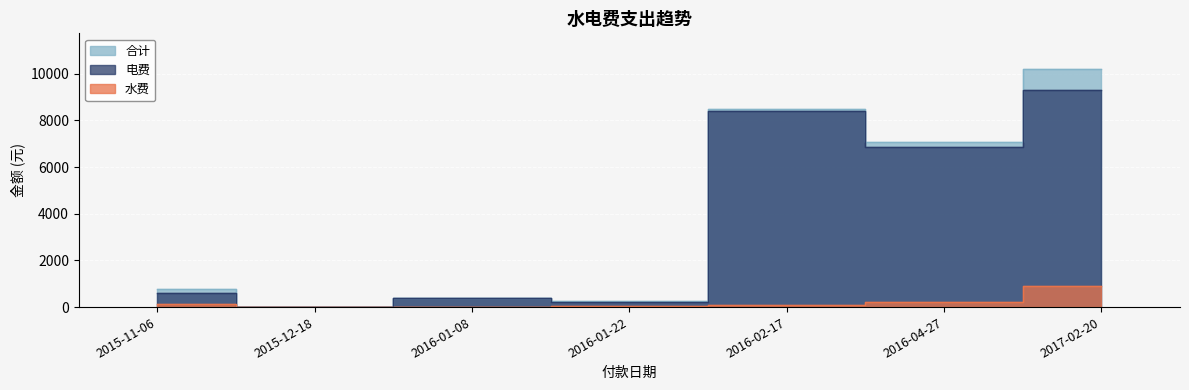

Does the chart display data point markers on the line(s)?

No